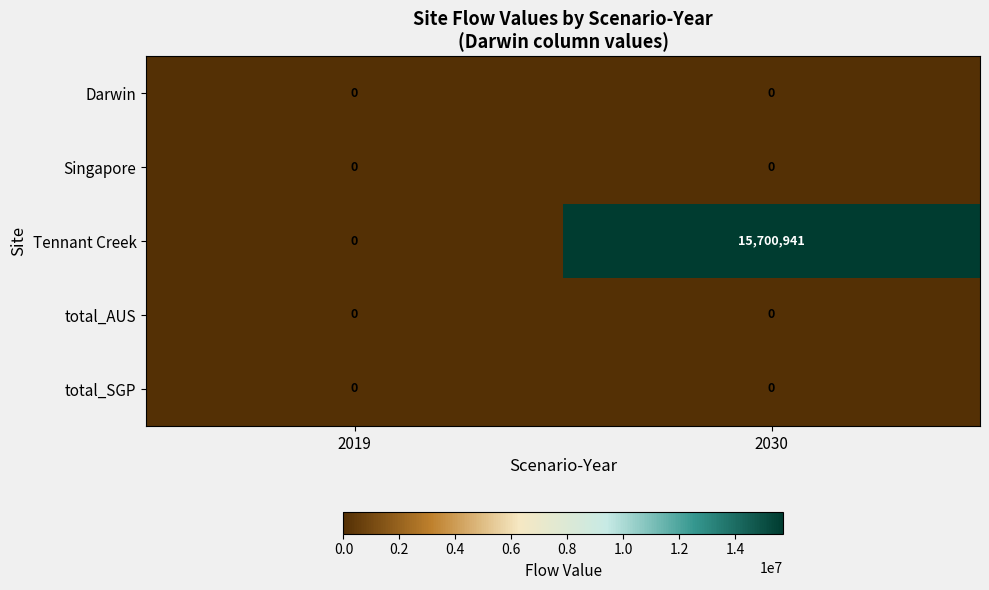

The Darwin series shows 0 at 2030. True or false?

True